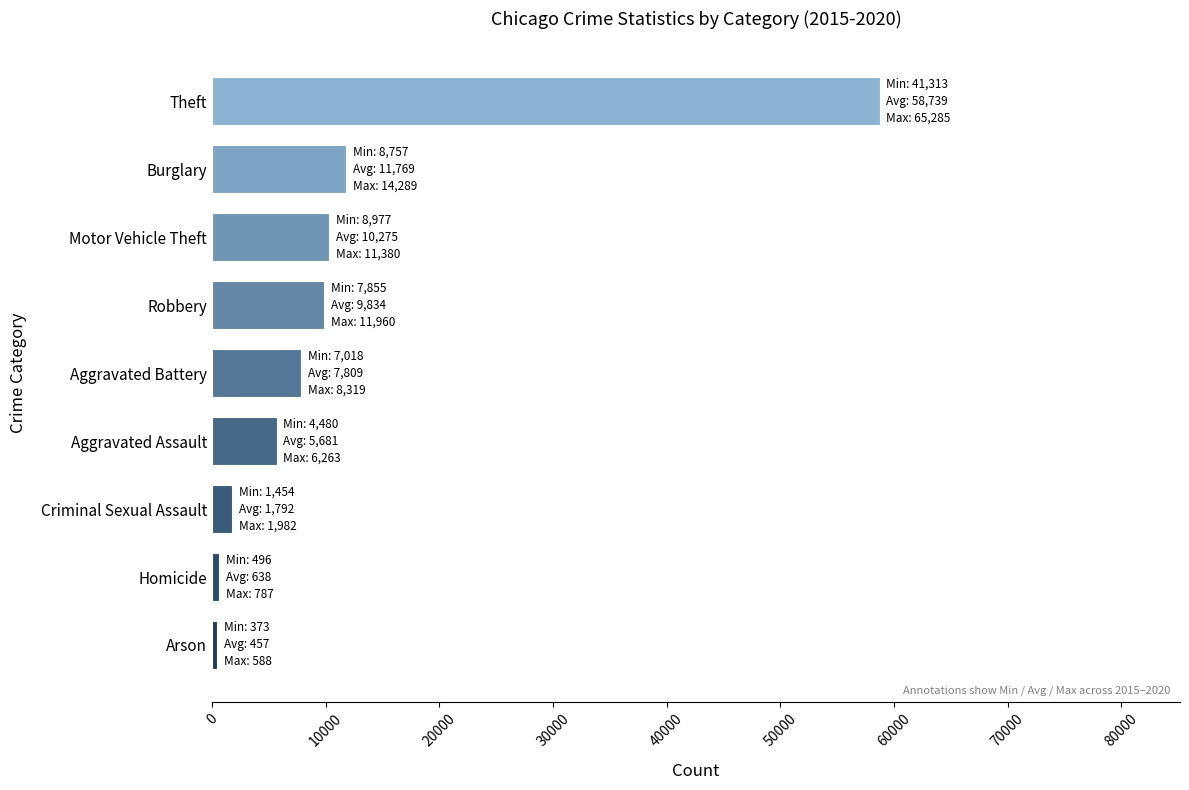

Which category has the highest value in the 2020 series?

Theft